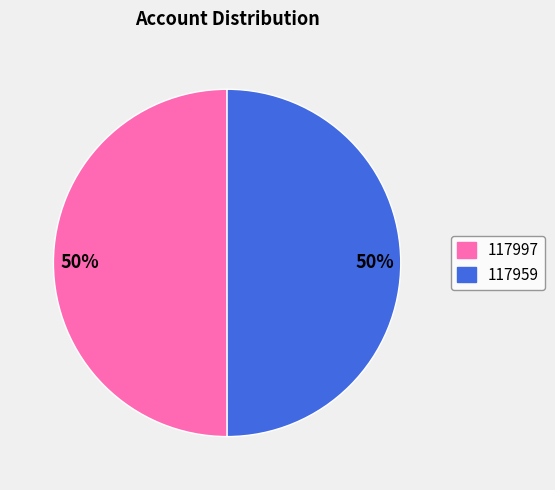

To the nearest percent, what is the average slice percentage?

50%